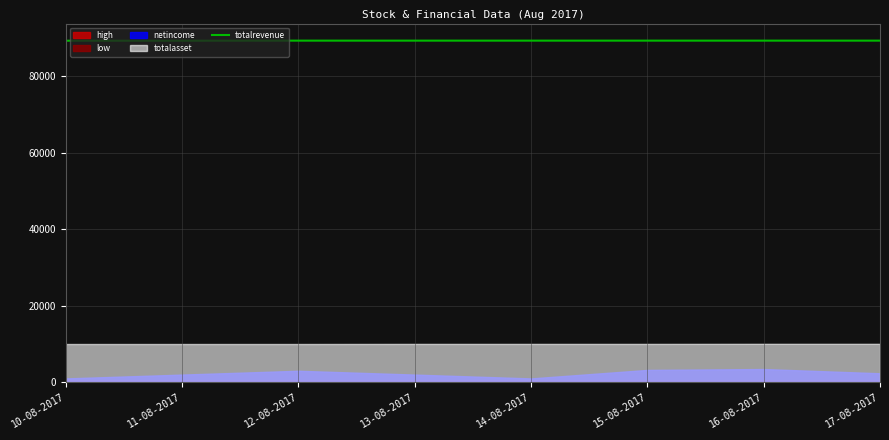

Is it true that the value at 14-08-2017 is 32854?

False